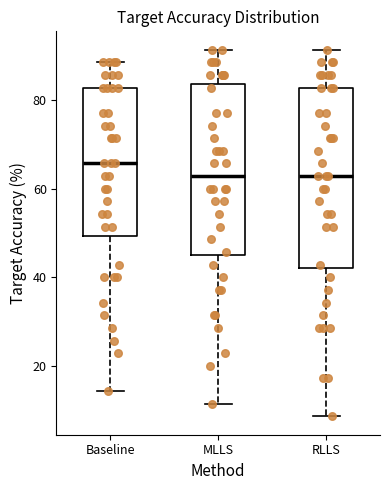

Where is the upper edge of the box for RLLS on the y-axis? The values are not printed on the chart, so give them approximately, as read against the axis.

82